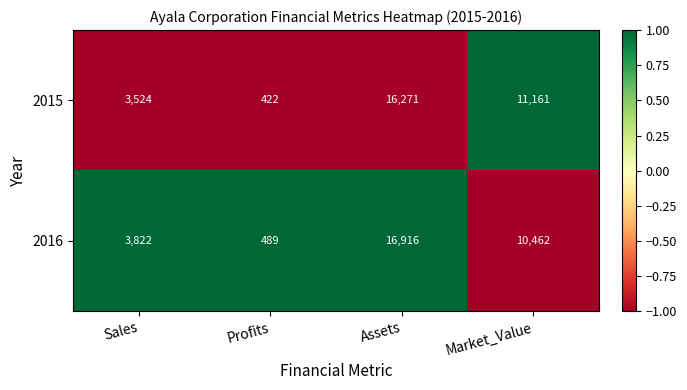

What is the sum of the 2015 values at Sales and Profits?

3946